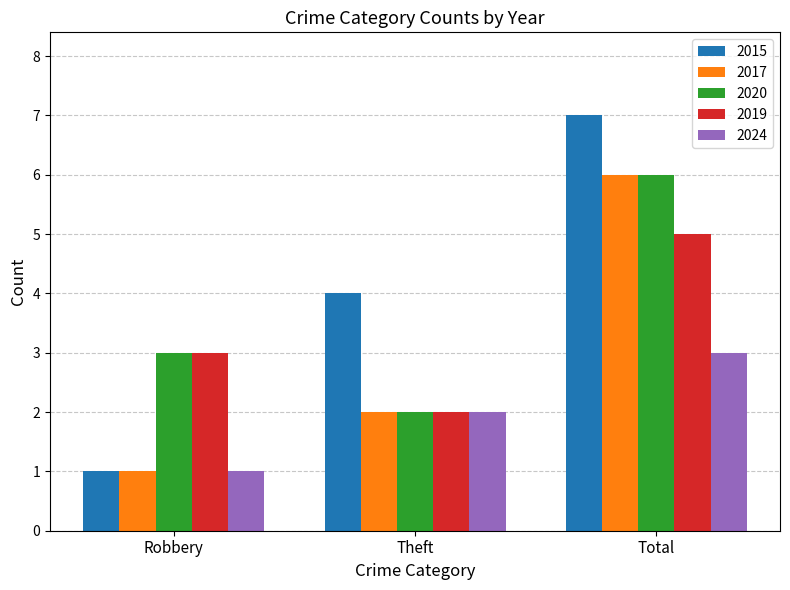

Is the value of 2024 at Theft greater than the value of 2020 at Robbery?

No